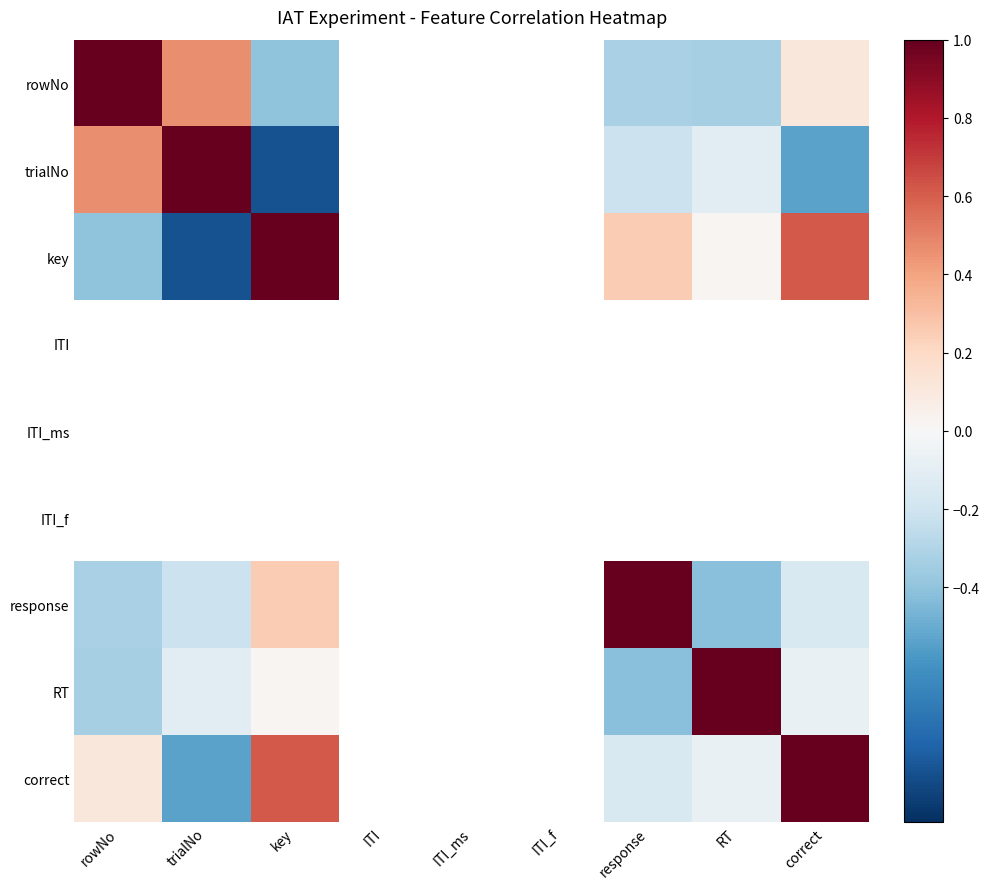

What value does the correct series have at response?

-0.2